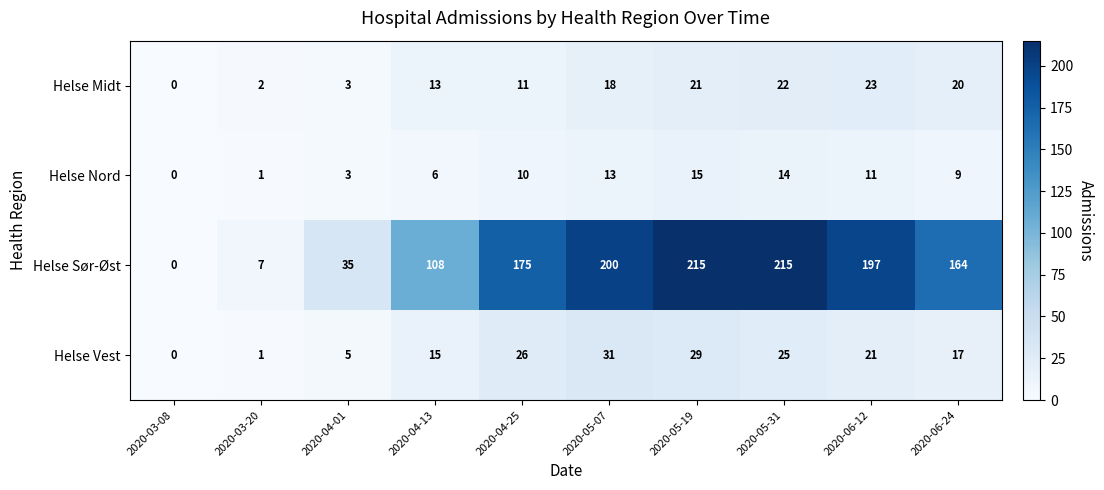

At 2020-04-13, list the series in order from smallest to largest.

Helse Nord, Helse Midt, Helse Vest, Helse Sør-Øst